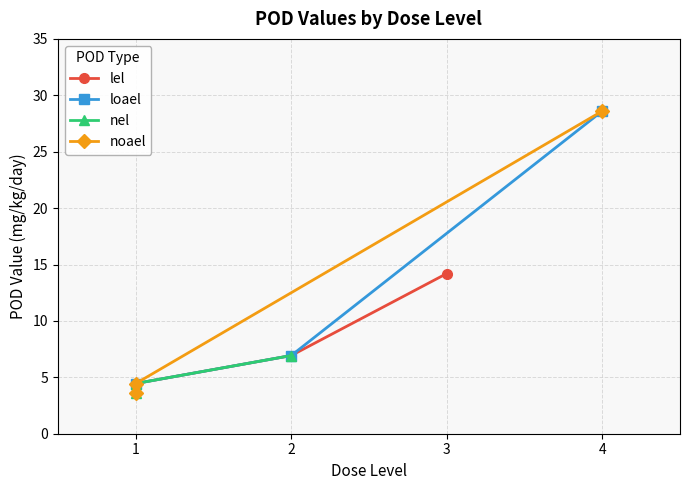

Reading left to right, extract all data points from this chart.

lel: 4.5	6.9	14.2
loael: 4.5	6.9	28.6
nel: 3.6	4.5	6.9
noael: 3.6	4.5	28.6